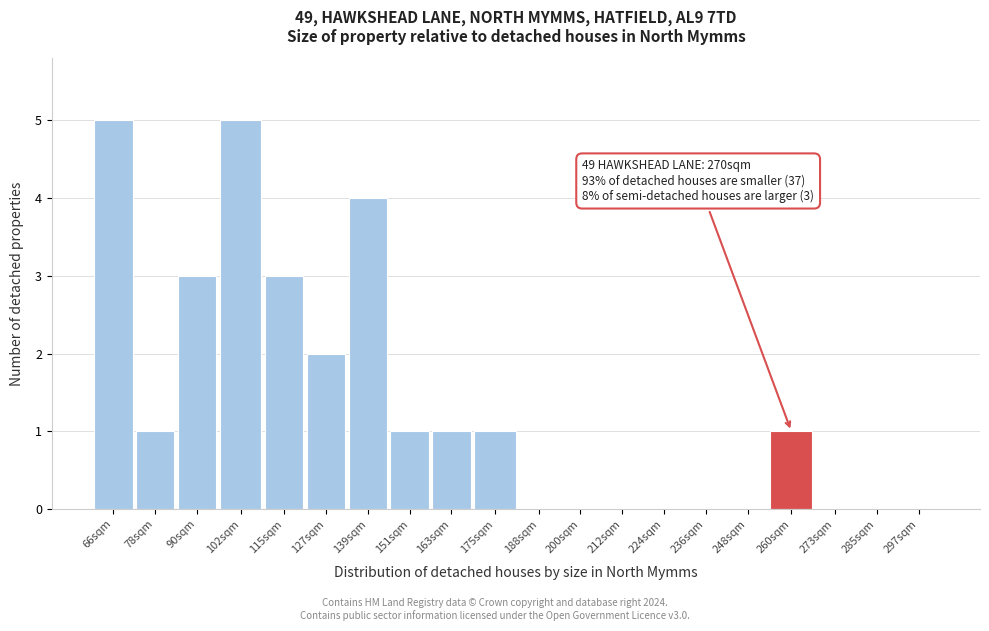

Reading right to left, what are all the values shown in this chart?

297sqm=0	285sqm=0	273sqm=0	260sqm=1	248sqm=0	236sqm=0	224sqm=0	212sqm=0	200sqm=0	188sqm=0	175sqm=1	163sqm=1	151sqm=1	139sqm=4	127sqm=2	115sqm=3	102sqm=5	90sqm=3	78sqm=1	66sqm=5